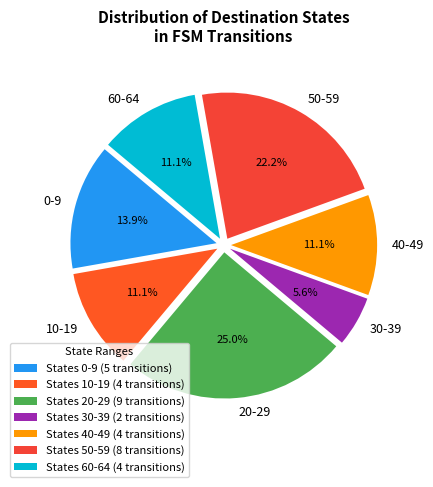

Between 10-19 and 0-9, which is larger?

0-9